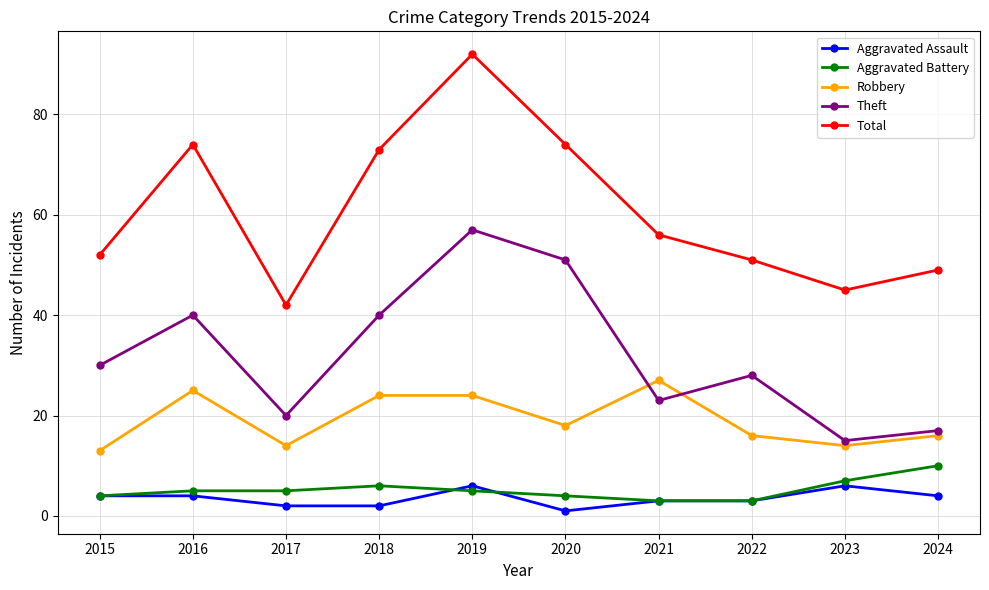

What is the lowest value of the Aggravated Assault series?

1